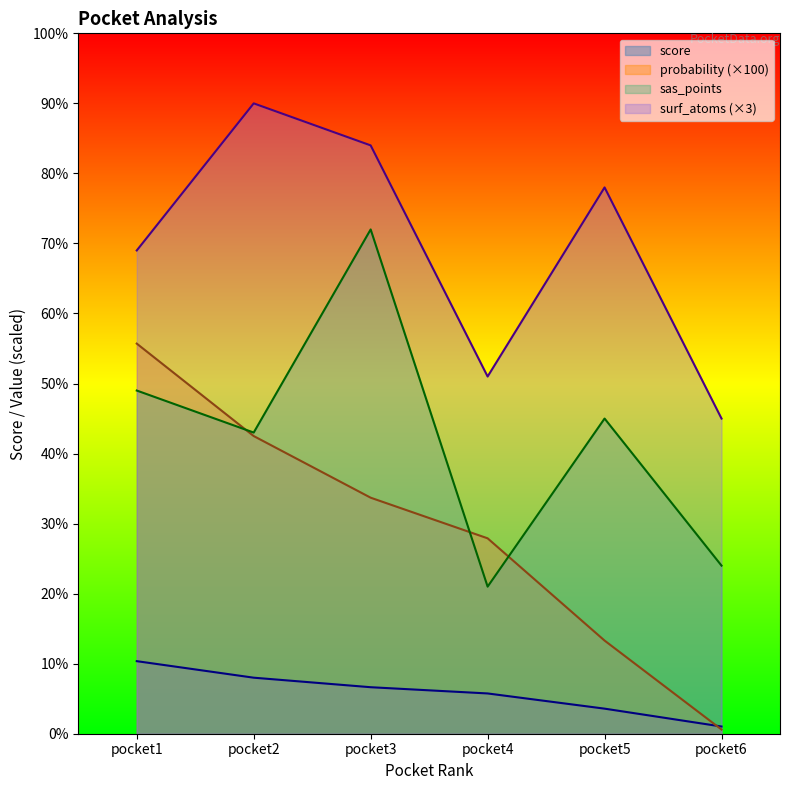

Count the number of categories in the chart.

6